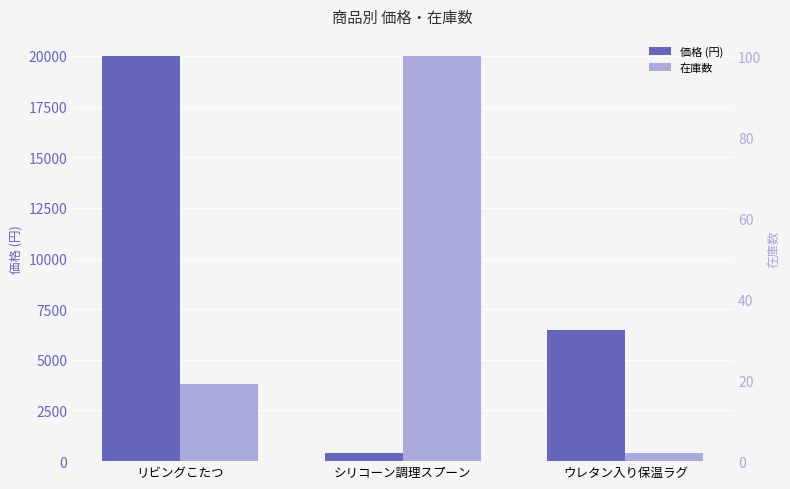

The 在庫数 series shows 19 at リビングこたつ. True or false?

True